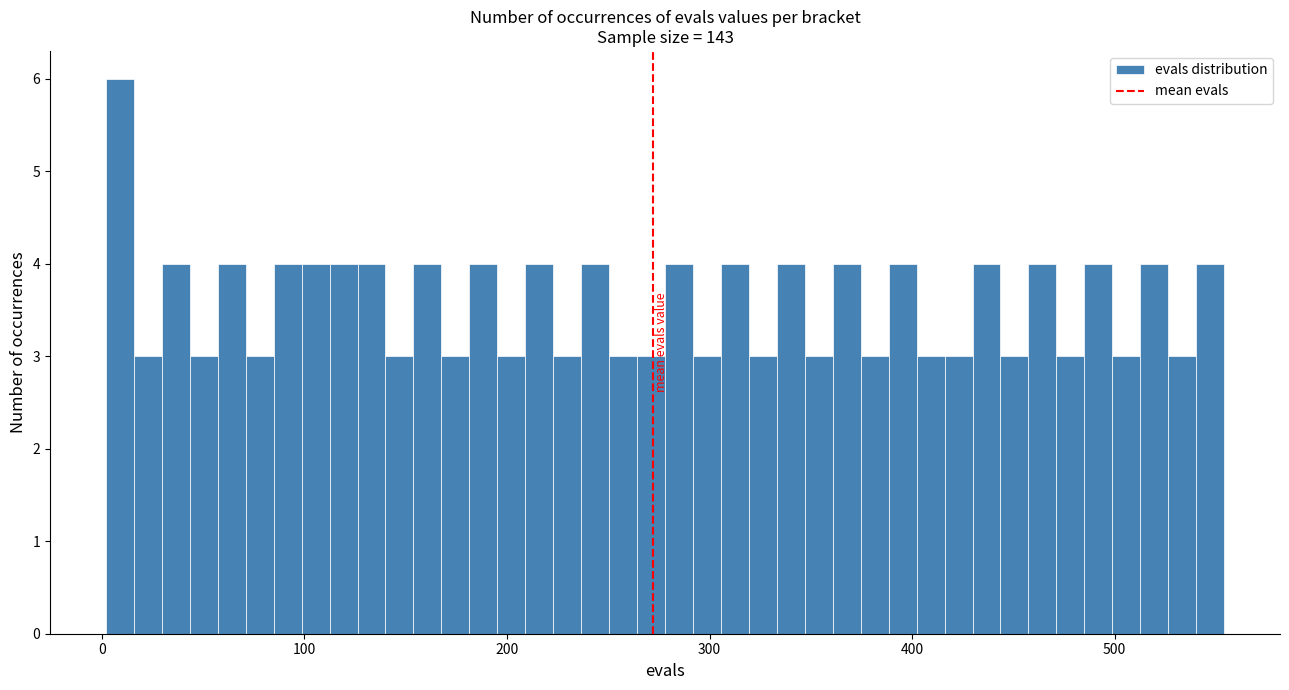

Read against the x-axis, roughly where is the centre of the tallest bar?

10